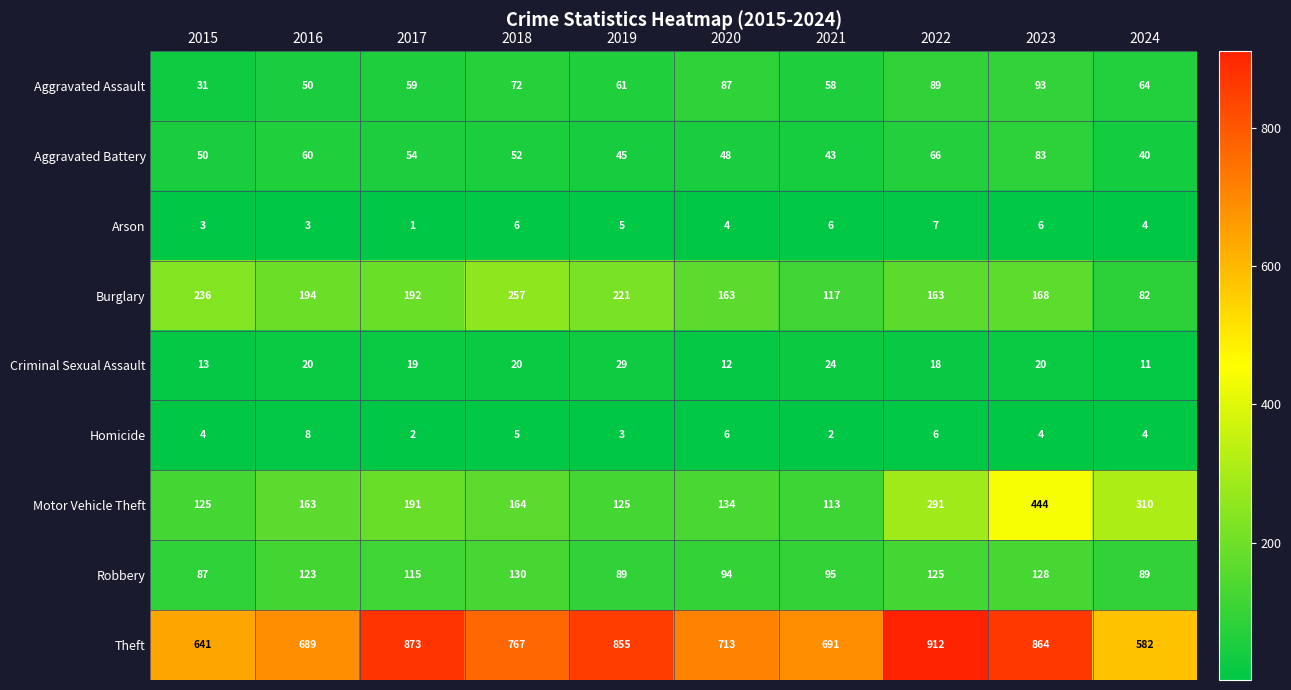

What is the difference between the Aggravated Battery values at 2024 and 2016?

20